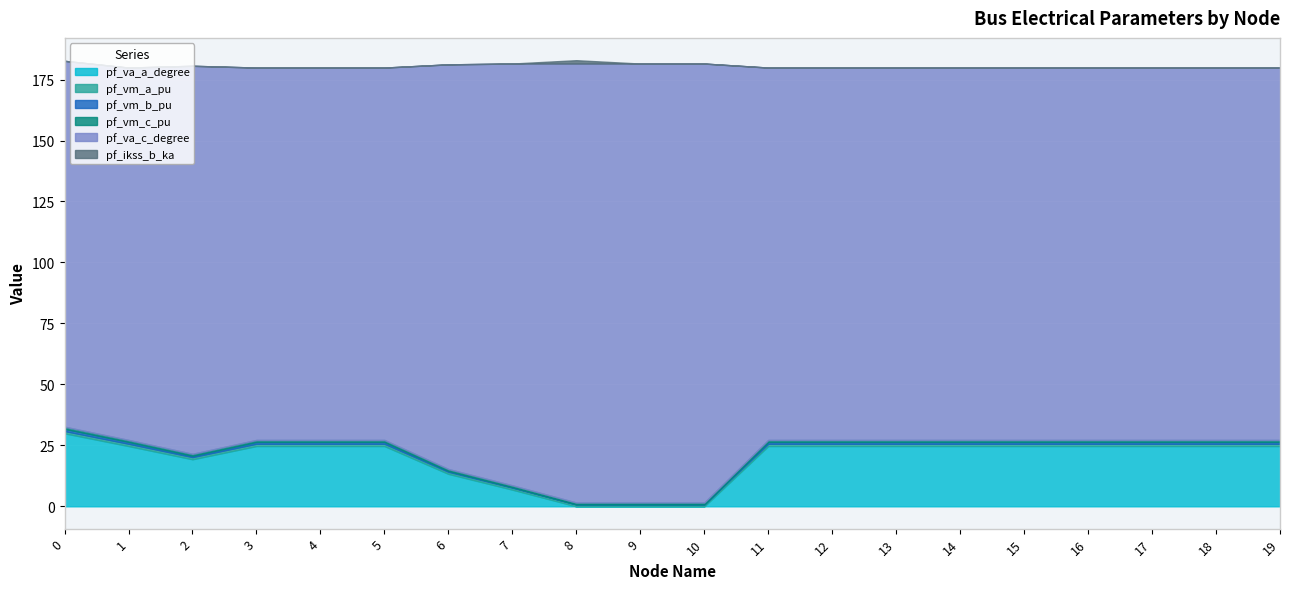

The pf_vm_b_pu series shows 1.2 at 12. True or false?

False